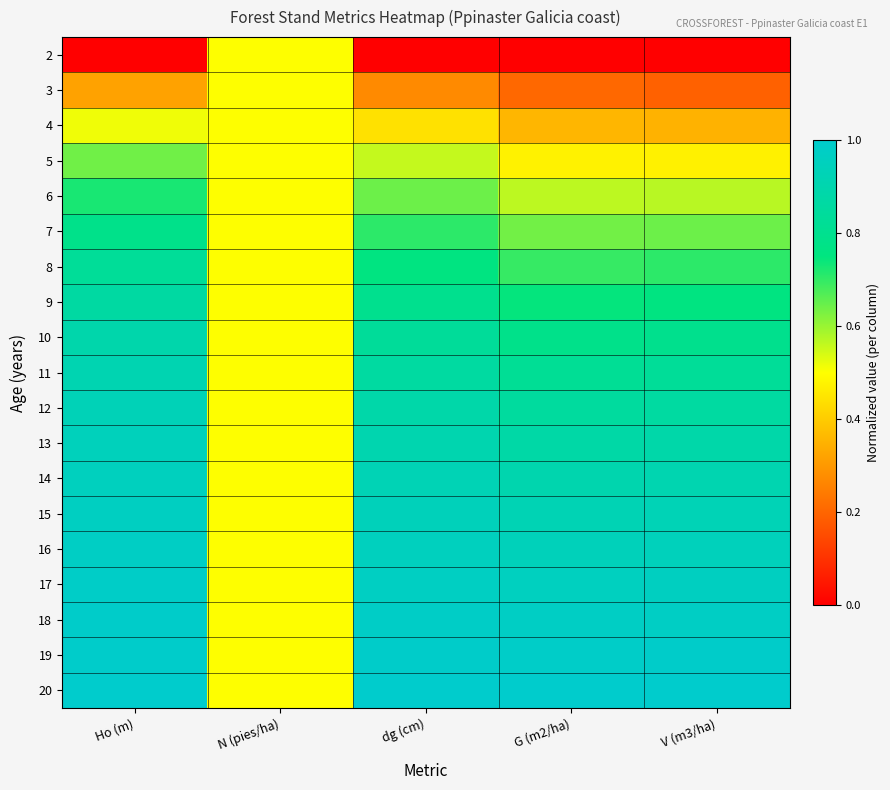

Reading left to right, what are all the values shown in this chart?

2: Ho (m)=0.0	N (pies/ha)=0.5	dg (cm)=0.0	G (m2/ha)=0.0	V (m3/ha)=0.0
3: Ho (m)=0.3	N (pies/ha)=0.5	dg (cm)=0.3	G (m2/ha)=0.2	V (m3/ha)=0.2
4: Ho (m)=0.5	N (pies/ha)=0.5	dg (cm)=0.4	G (m2/ha)=0.4	V (m3/ha)=0.4
5: Ho (m)=0.6	N (pies/ha)=0.5	dg (cm)=0.6	G (m2/ha)=0.5	V (m3/ha)=0.5
6: Ho (m)=0.7	N (pies/ha)=0.5	dg (cm)=0.6	G (m2/ha)=0.6	V (m3/ha)=0.6
7: Ho (m)=0.8	N (pies/ha)=0.5	dg (cm)=0.7	G (m2/ha)=0.6	V (m3/ha)=0.6
8: Ho (m)=0.8	N (pies/ha)=0.5	dg (cm)=0.8	G (m2/ha)=0.7	V (m3/ha)=0.7
9: Ho (m)=0.9	N (pies/ha)=0.5	dg (cm)=0.8	G (m2/ha)=0.7	V (m3/ha)=0.8
10: Ho (m)=0.9	N (pies/ha)=0.5	dg (cm)=0.8	G (m2/ha)=0.8	V (m3/ha)=0.8
11: Ho (m)=0.9	N (pies/ha)=0.5	dg (cm)=0.9	G (m2/ha)=0.8	V (m3/ha)=0.8
12: Ho (m)=0.9	N (pies/ha)=0.5	dg (cm)=0.9	G (m2/ha)=0.9	V (m3/ha)=0.9
13: Ho (m)=0.9	N (pies/ha)=0.5	dg (cm)=0.9	G (m2/ha)=0.9	V (m3/ha)=0.9
14: Ho (m)=1.0	N (pies/ha)=0.5	dg (cm)=0.9	G (m2/ha)=0.9	V (m3/ha)=0.9
15: Ho (m)=1.0	N (pies/ha)=0.5	dg (cm)=0.9	G (m2/ha)=0.9	V (m3/ha)=0.9
16: Ho (m)=1.0	N (pies/ha)=0.5	dg (cm)=1.0	G (m2/ha)=0.9	V (m3/ha)=0.9
17: Ho (m)=1.0	N (pies/ha)=0.5	dg (cm)=1.0	G (m2/ha)=1.0	V (m3/ha)=1.0
18: Ho (m)=1.0	N (pies/ha)=0.5	dg (cm)=1.0	G (m2/ha)=1.0	V (m3/ha)=1.0
19: Ho (m)=1.0	N (pies/ha)=0.5	dg (cm)=1.0	G (m2/ha)=1.0	V (m3/ha)=1.0
20: Ho (m)=1.0	N (pies/ha)=0.5	dg (cm)=1.0	G (m2/ha)=1.0	V (m3/ha)=1.0